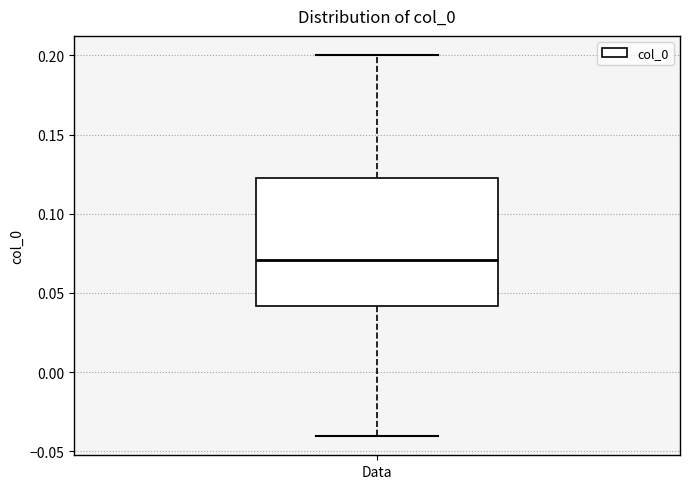

Transcribe this box plot: give where the median line is, the range the box spans, and where the two whiskers end, as read against the y-axis. The values are not printed on the chart, so give them approximately, as read against the axis.

median 0.07, box 0.04 to 0.12, whiskers -0.04 to 0.20